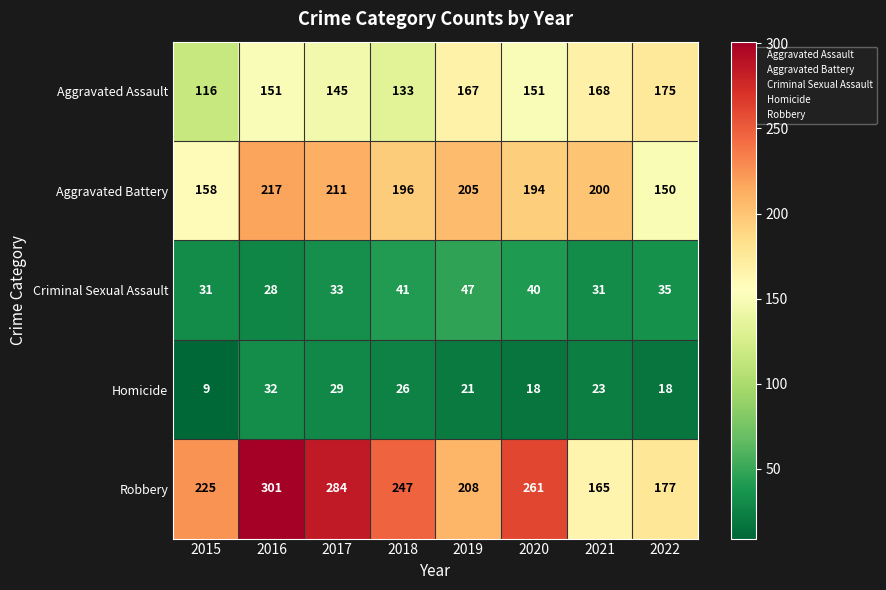

The value of Aggravated Battery at 2019 is 205. True or false?

True